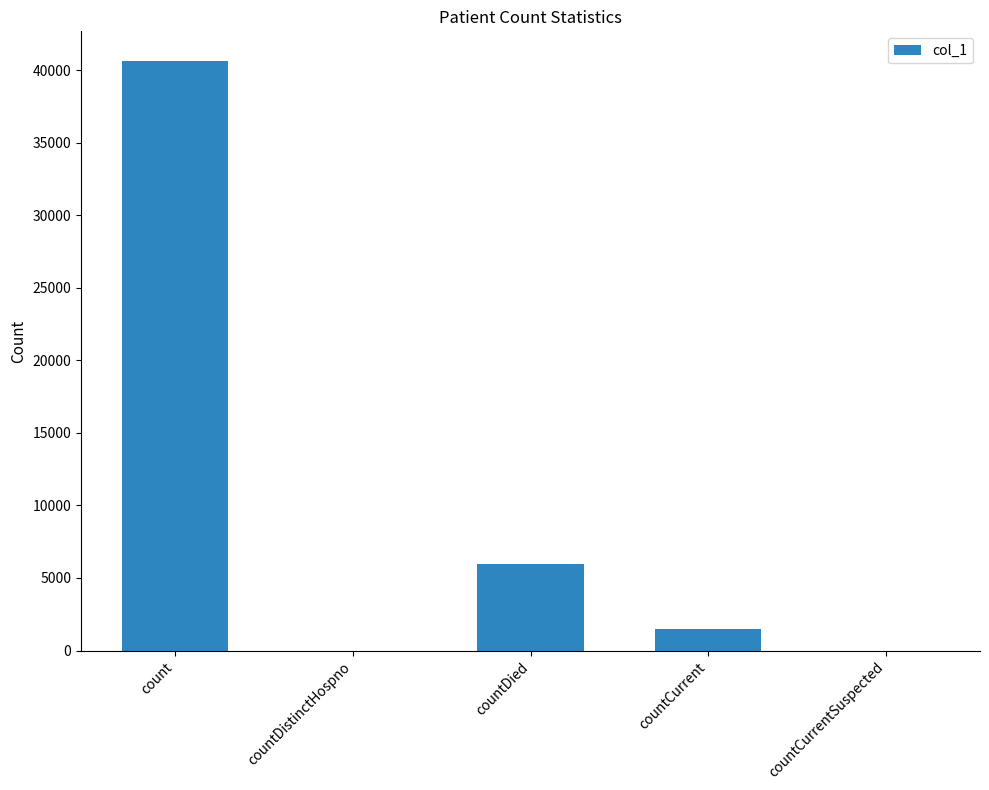

What is the maximum value shown in the chart?

40653